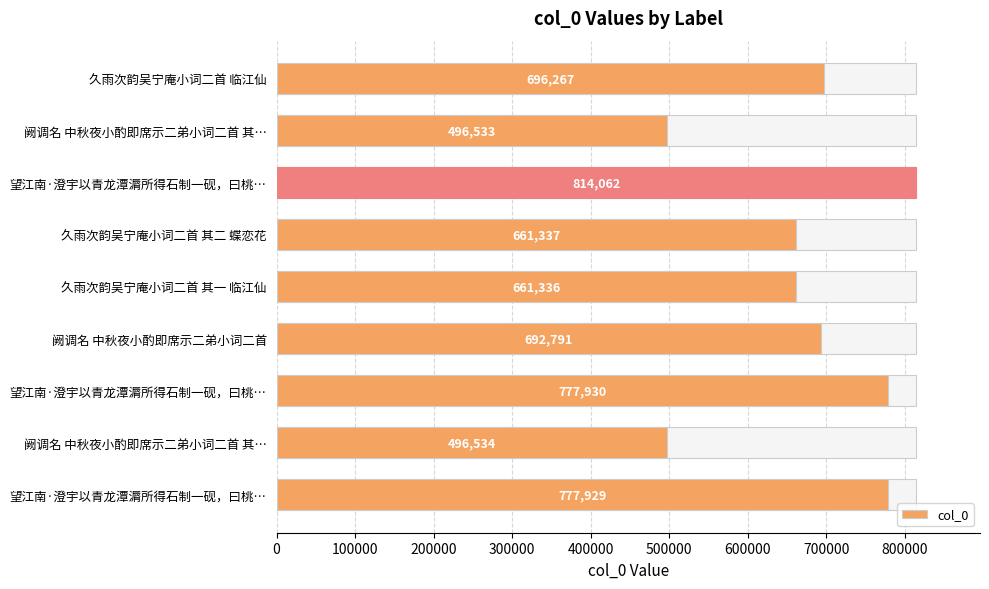

How many distinct data groups are displayed?

1